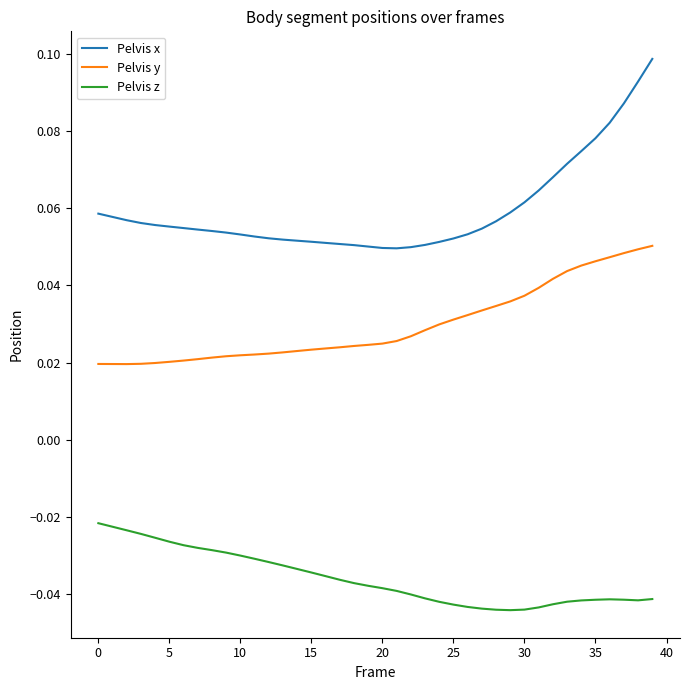

Which series has the largest range (max minus min)?

Pelvis x